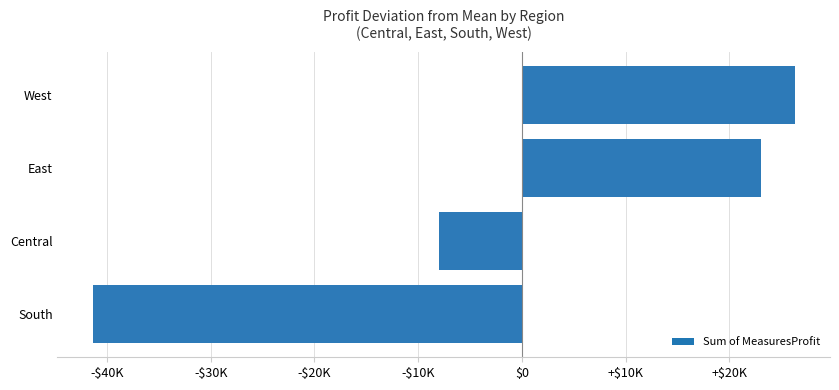

Does the chart contain any negative values?

Yes